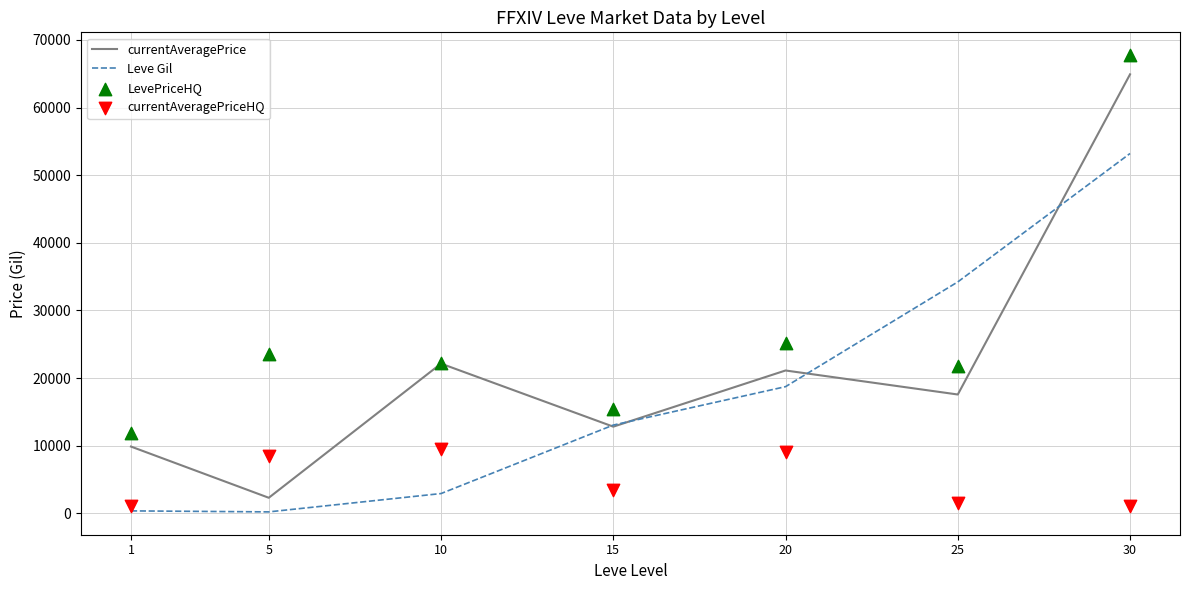

Which series has the largest Y range (max minus min)?

currentAveragePrice